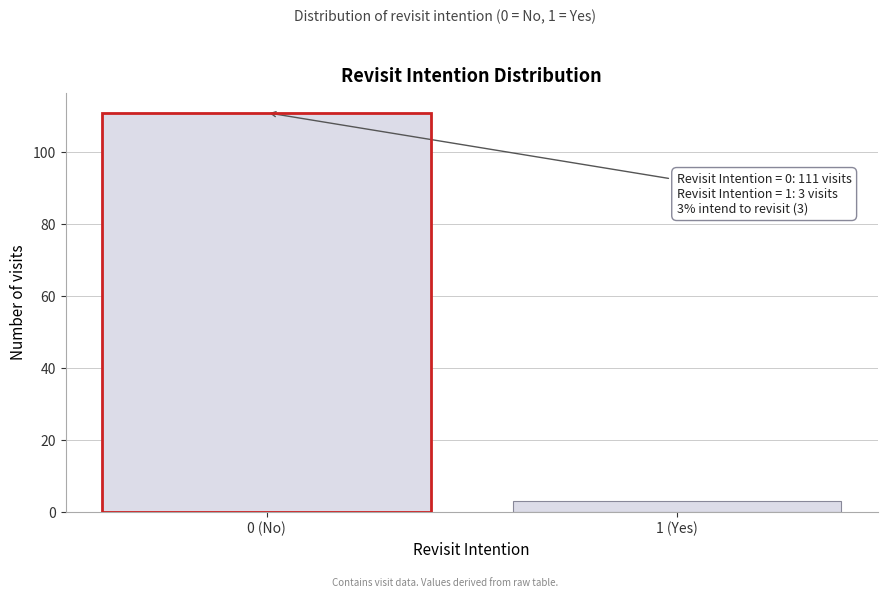

Reading left to right, list all the values displayed in this chart.

111	3